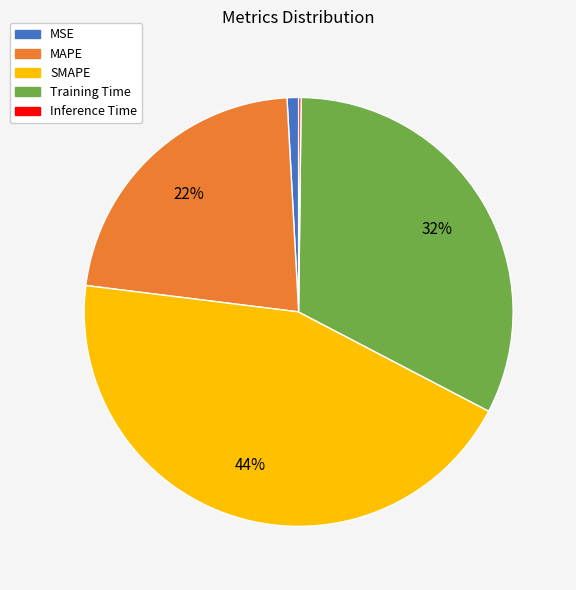

To the nearest percent, what portion does MSE represent?

1%